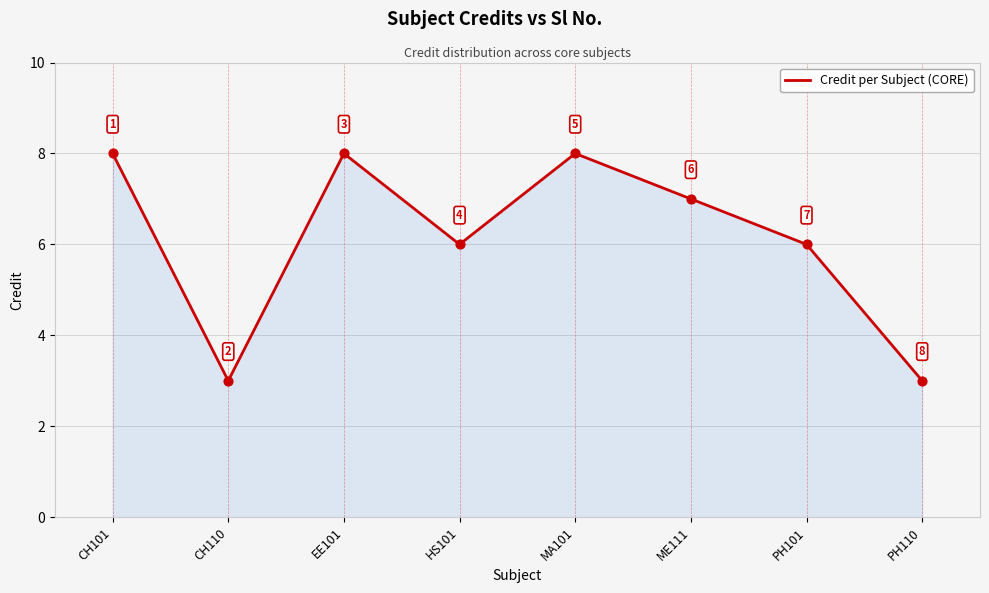

What is the change in value from EE101 to PH110?

-5